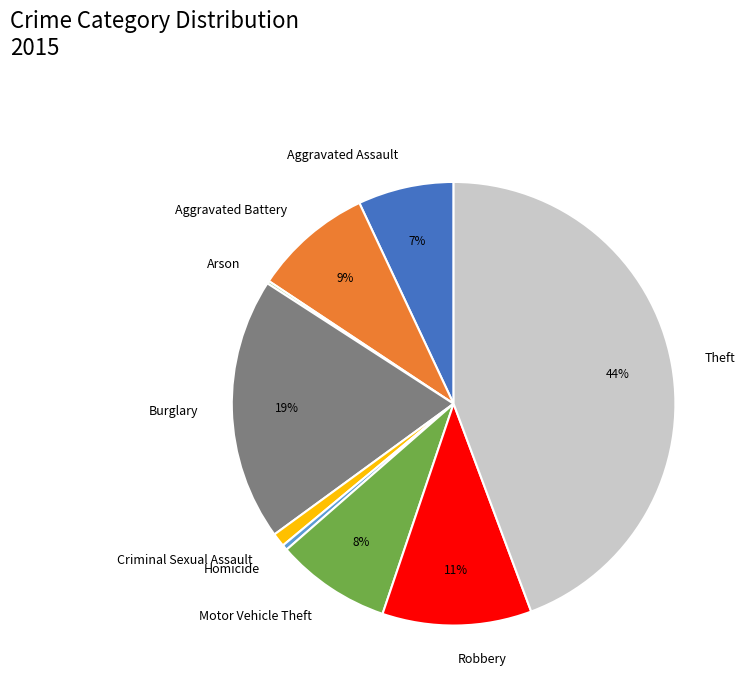

Combined, do Motor Vehicle Theft and Burglary account for over 50%?

No